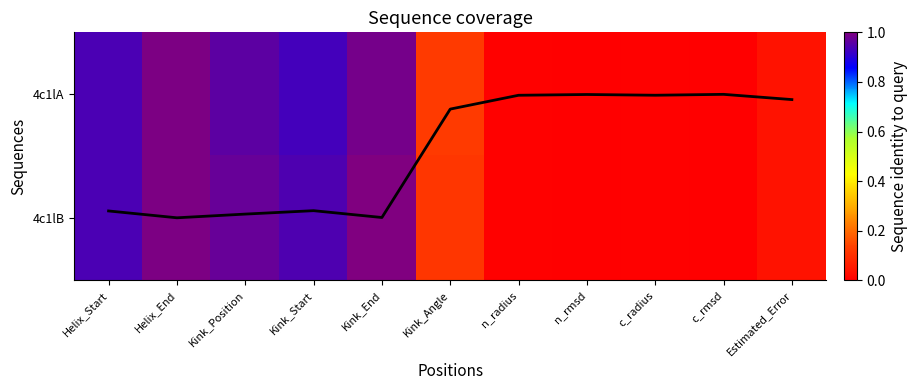

Which label corresponds to the largest value in the chart?

Kink_End